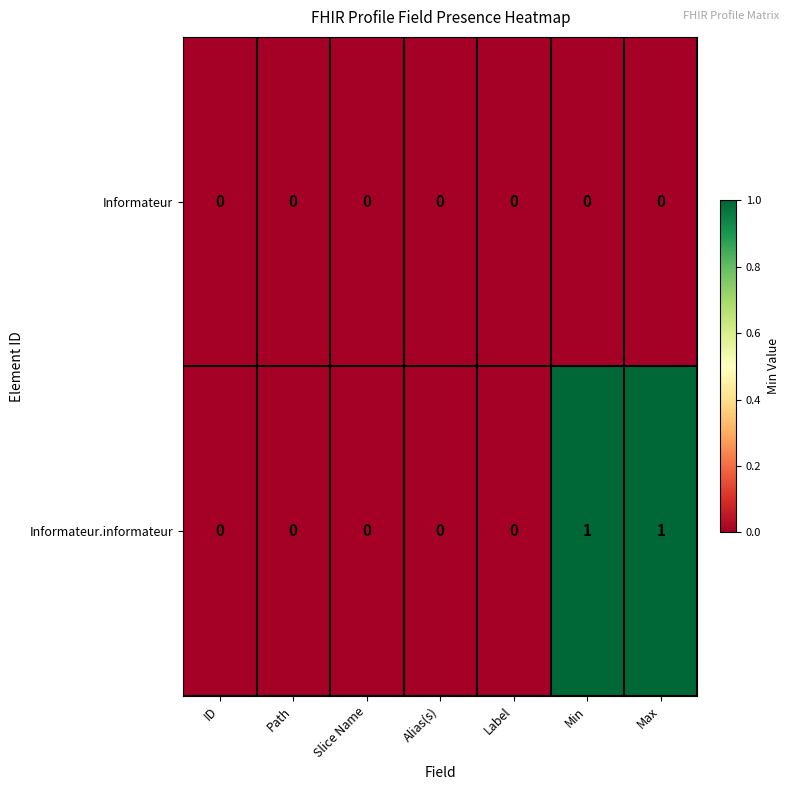

Reading right to left, what are all the values shown in this chart?

Informateur: Max=0	Min=0	Label=0	Alias(s)=0	Slice Name=0	Path=0	ID=0
Informateur.informateur: Max=1	Min=1	Label=0	Alias(s)=0	Slice Name=0	Path=0	ID=0